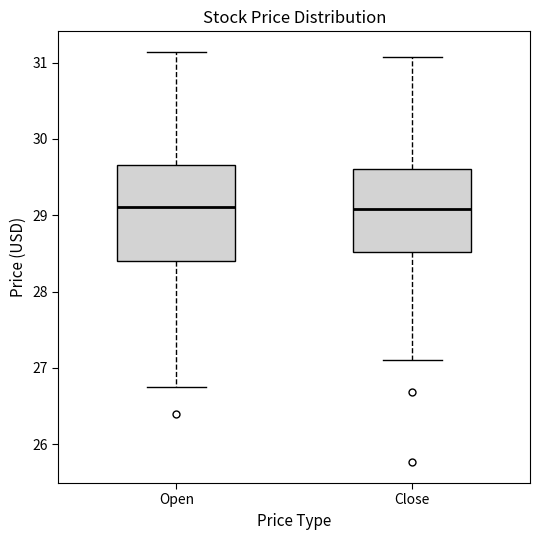

Where does the lower whisker of the box for Close end on the y-axis? The values are not printed on the chart, so give them approximately, as read against the axis.

27.1